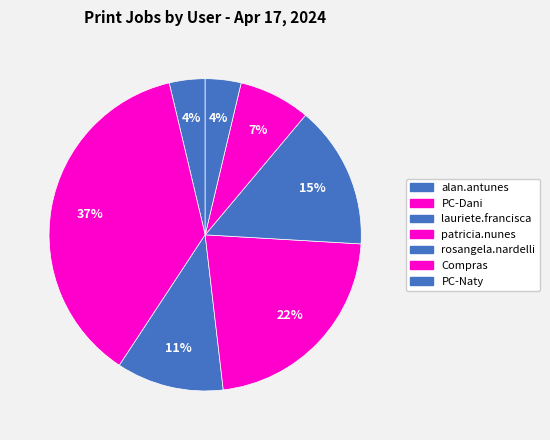

Does any single category account for the majority?

No